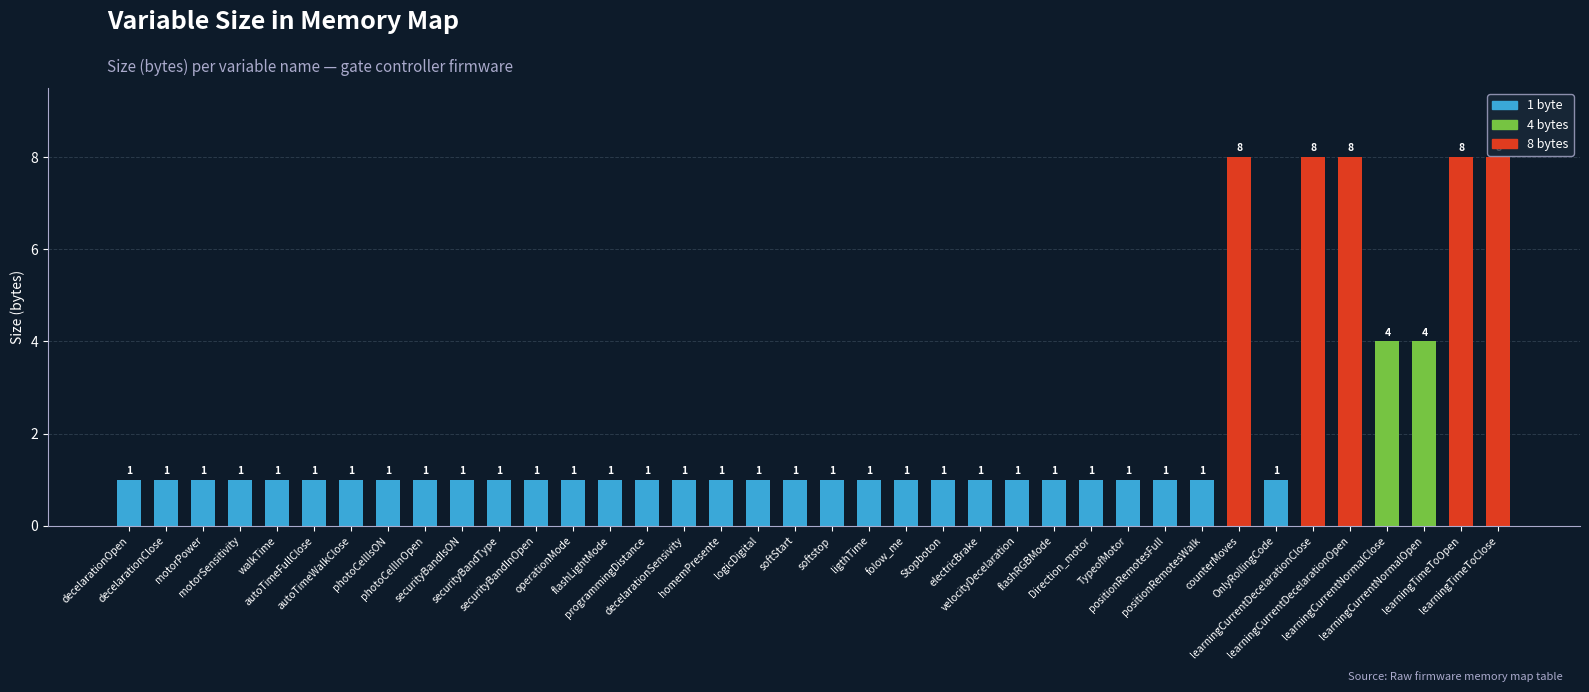

What is the sum of all values?

79